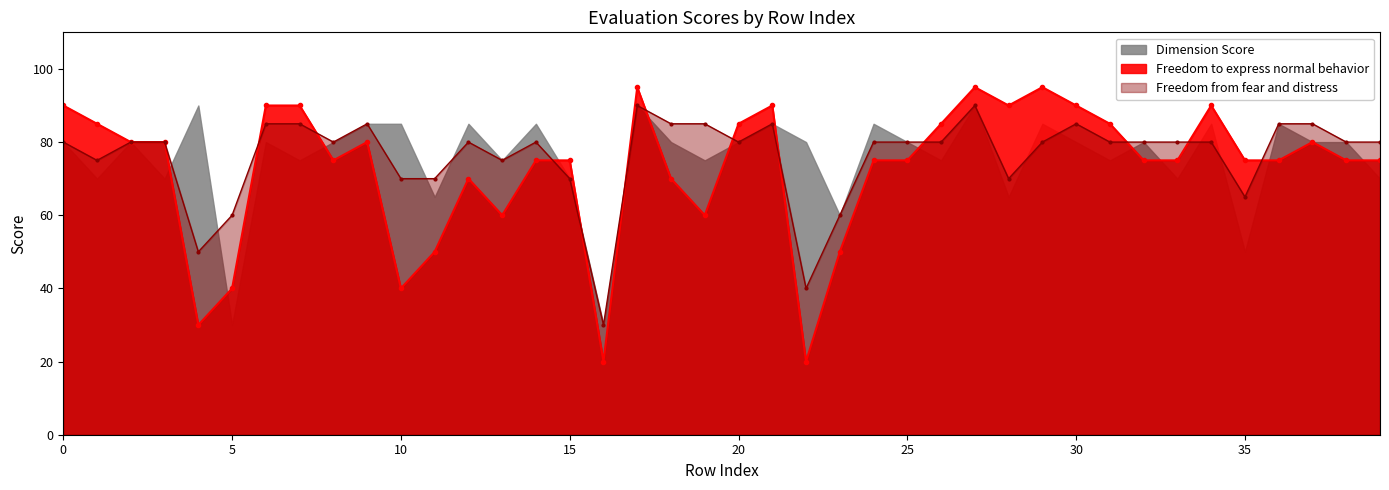

The value of Freedom to express normal behavior at 25 is 124. True or false?

False